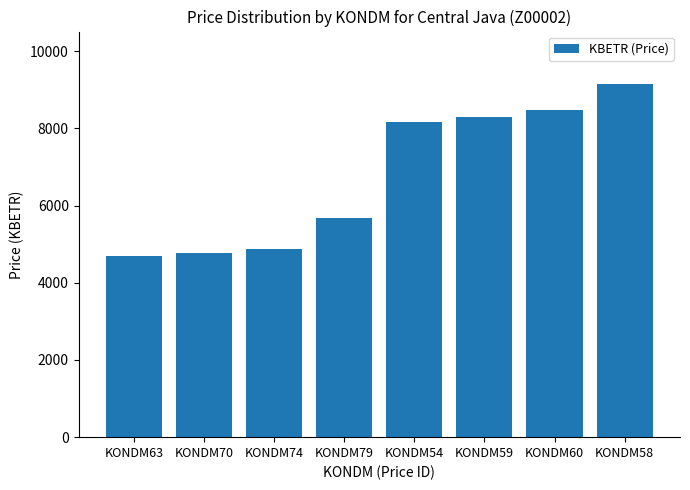

Which has a higher value, KONDM54 or KONDM74?

KONDM54